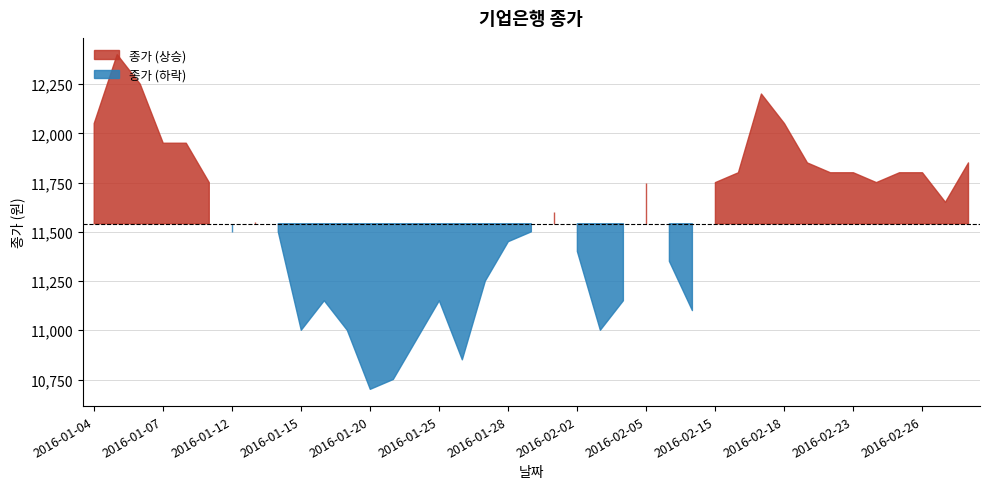

Count the number of categories in the chart.

39